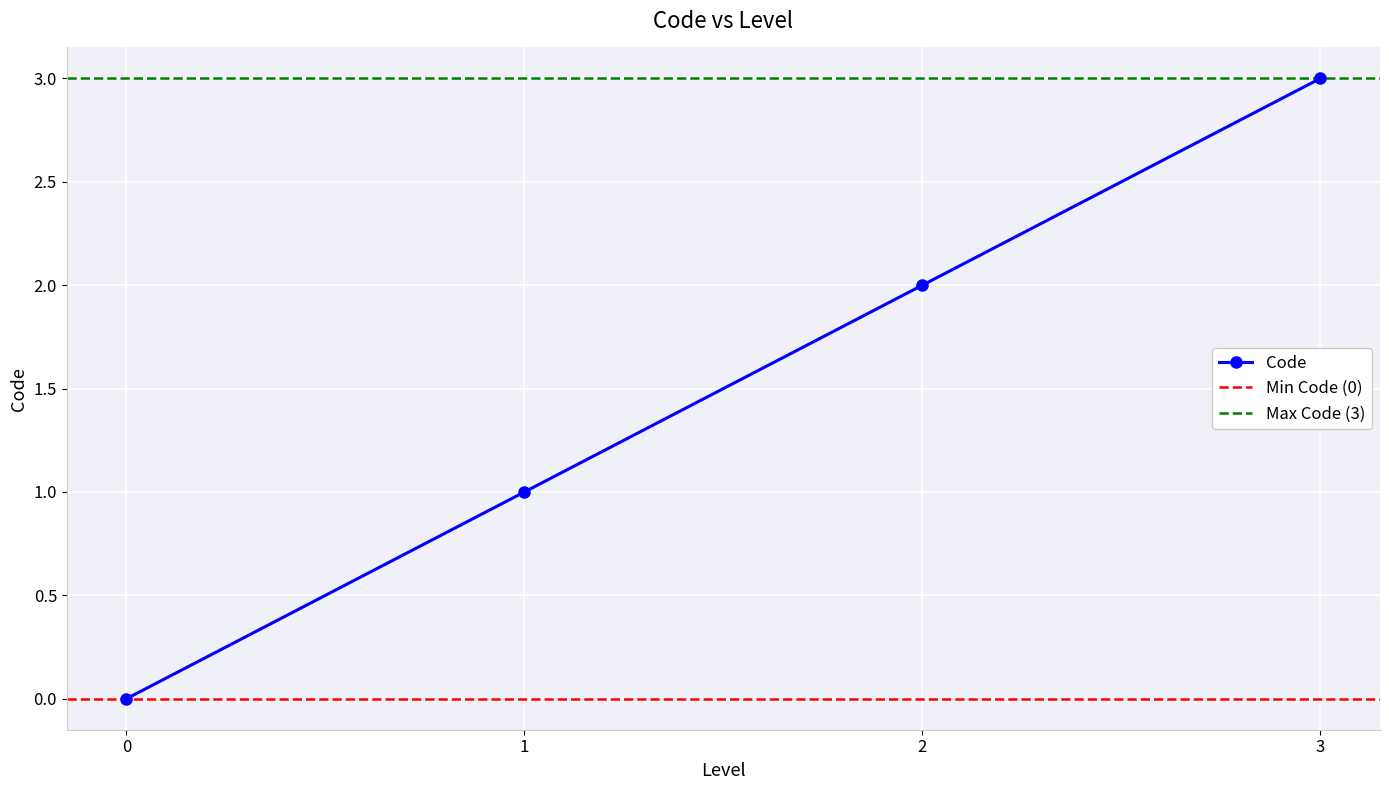

Is this an area chart (filled region under the line)?

No